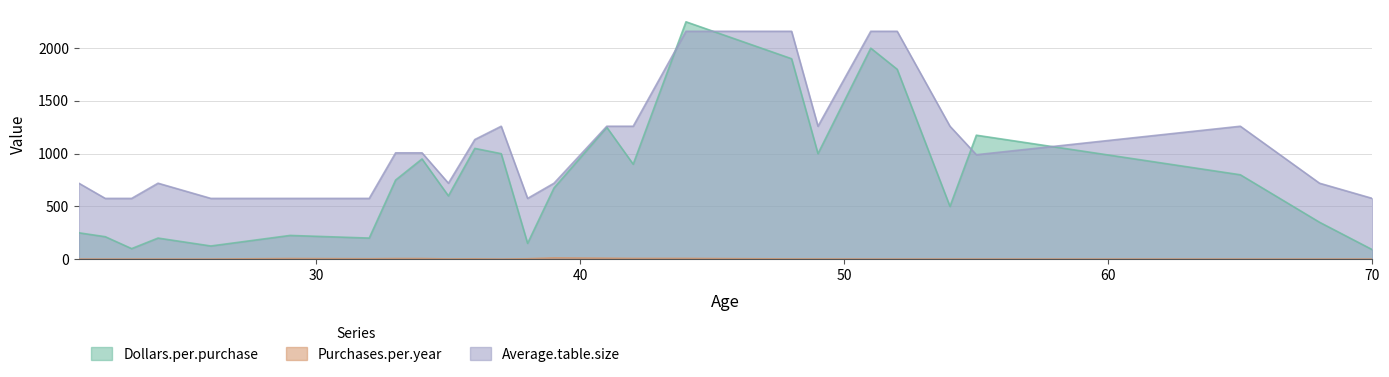

Where is Purchases.per.year nearest to the value 6?

29